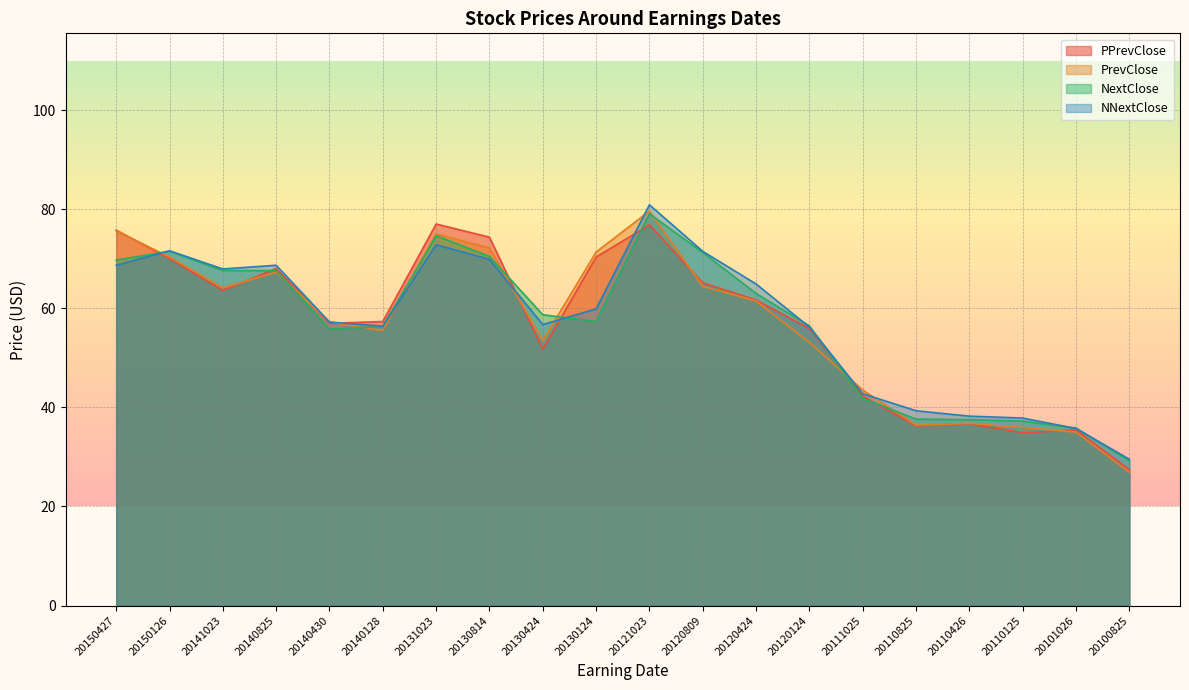

What is the maximum value shown in the chart?

80.9